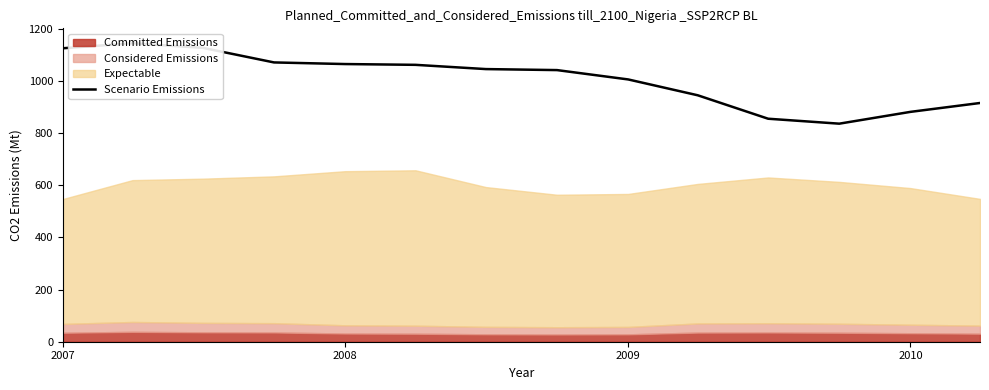

True or false: there are more than 1 points higher than both neighbors.

False